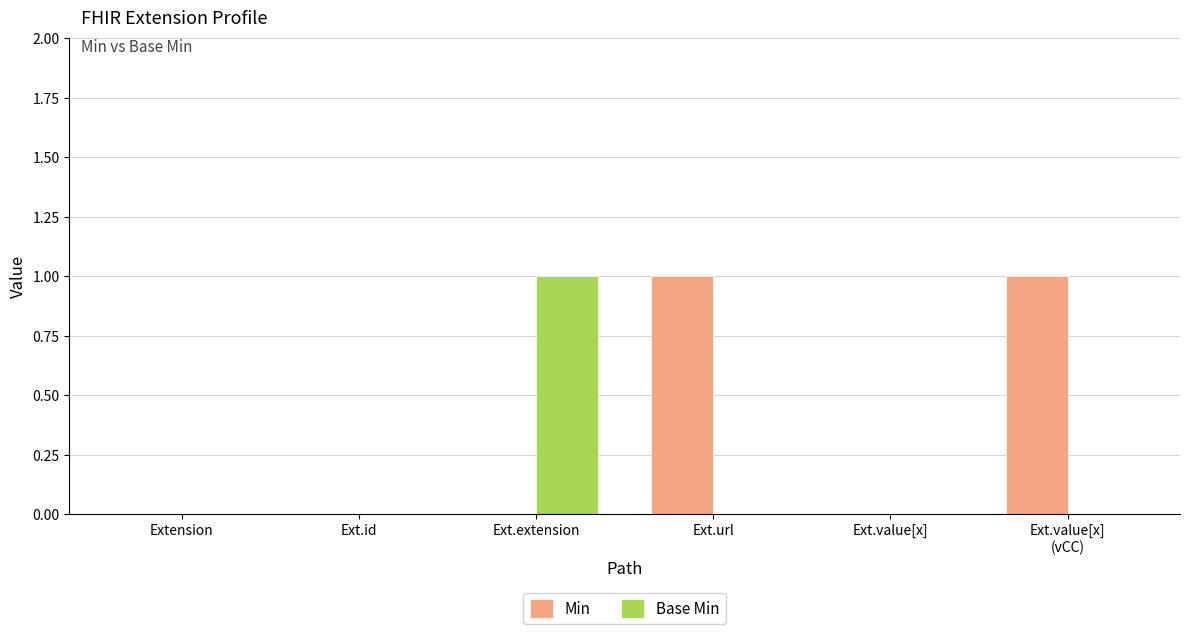

What are all the series names shown in the legend?

Min, Base Min